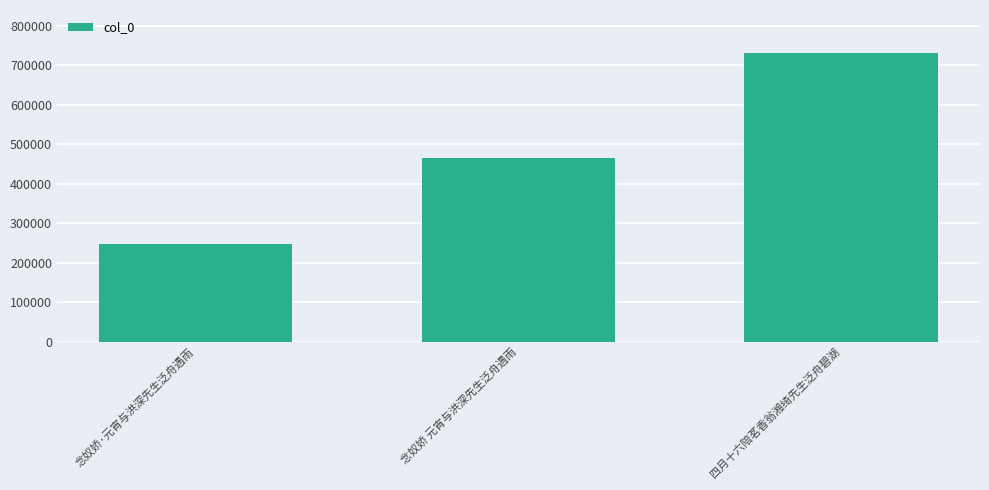

Which label corresponds to the smallest value in the chart?

念奴娇·元宵与洪深先生泛舟遇雨